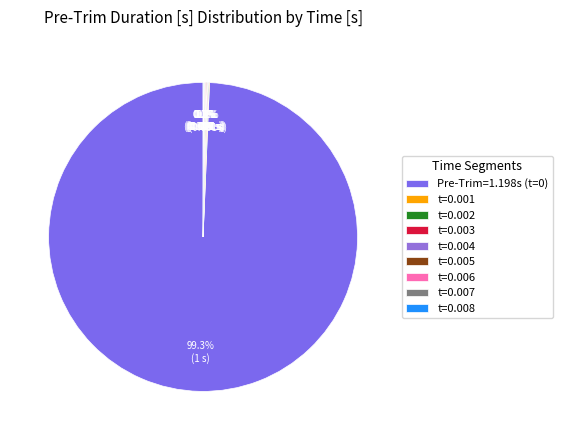

Count the number of slices in the pie.

9